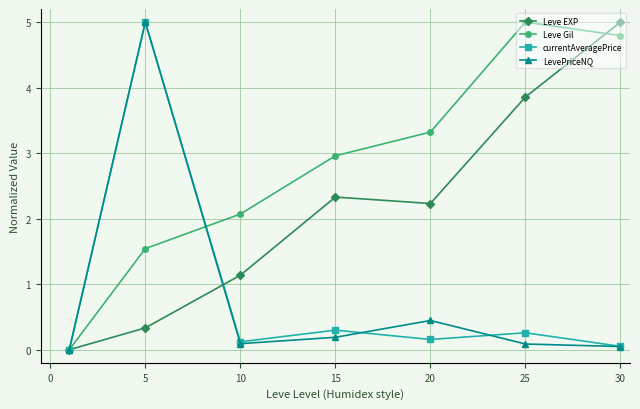

What is the sum of all Leve Gil values?

19.7